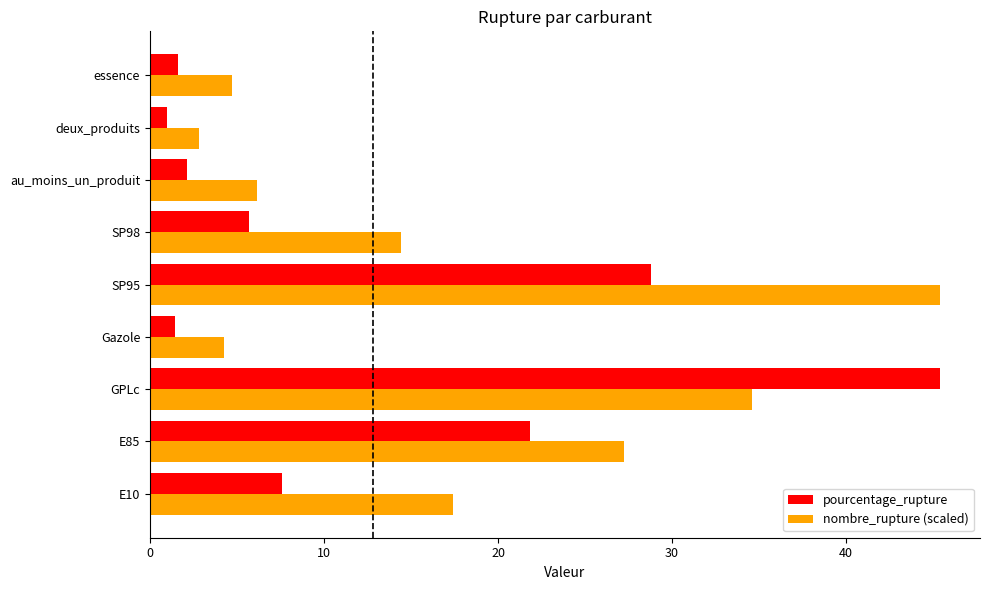

At which category is the sum across all series the highest?

GPLc